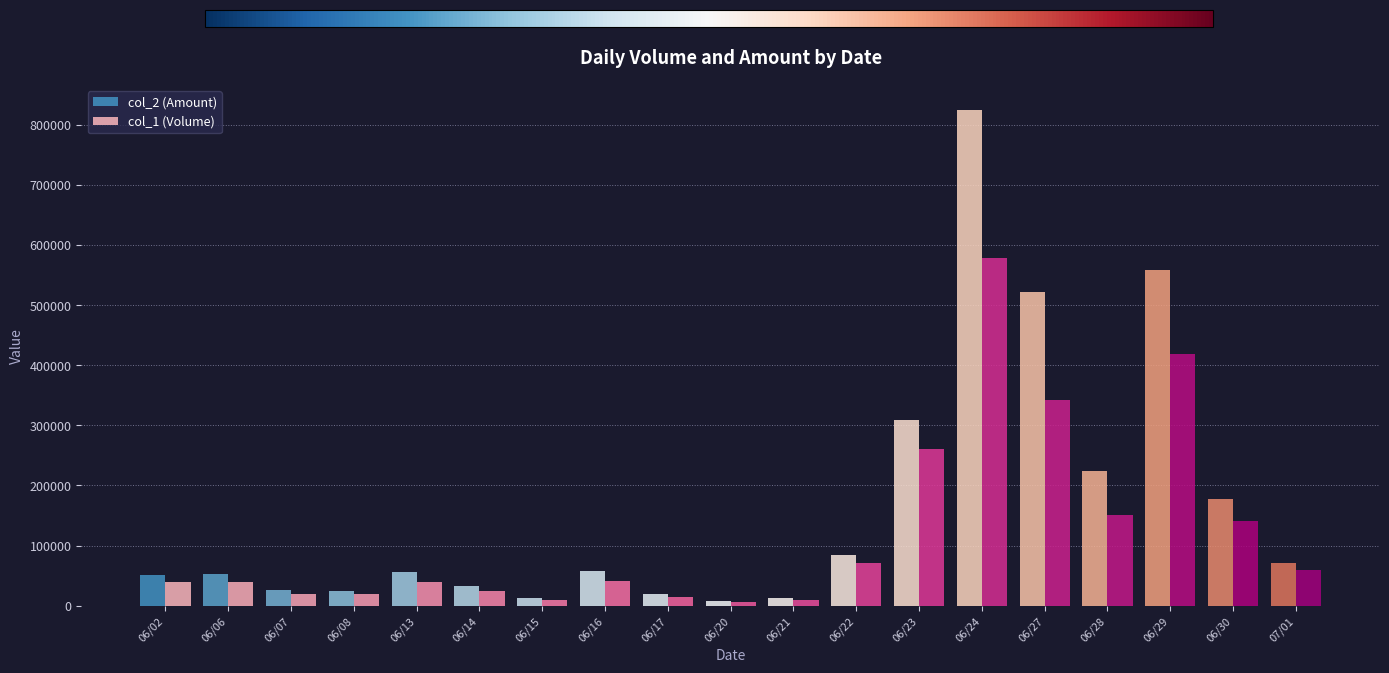

Which category has the highest value in the col_1 (Volume) series?

06/24